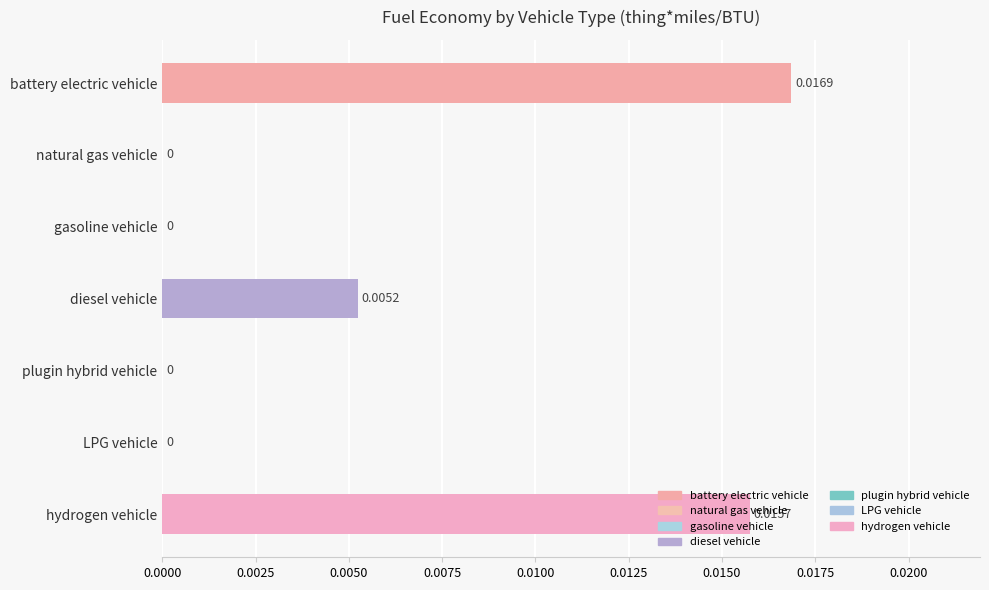

The chart shows a value of 0.0 at battery electric vehicle. True or false?

True